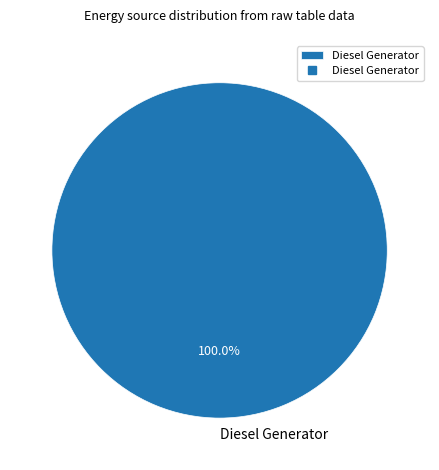

How many segments does this pie chart have?

1